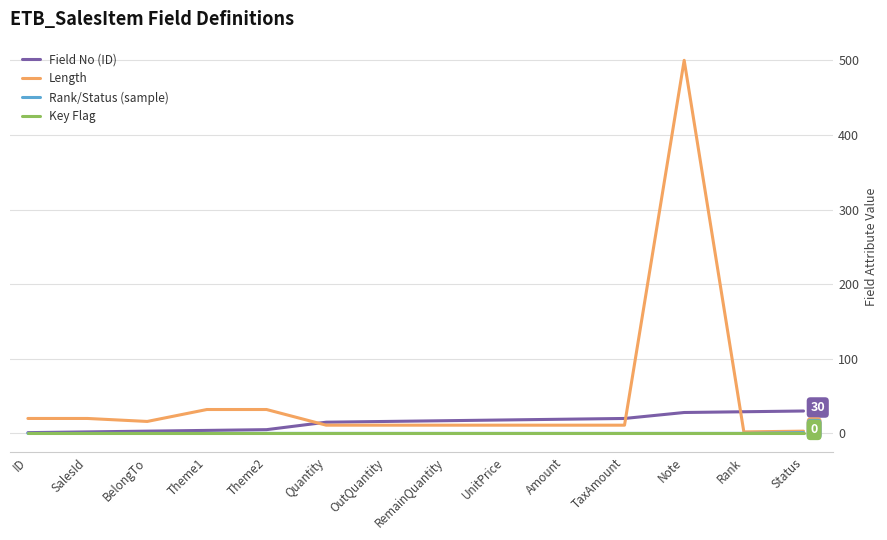

What is the sum of the Length values at OutQuantity and RemainQuantity?

22